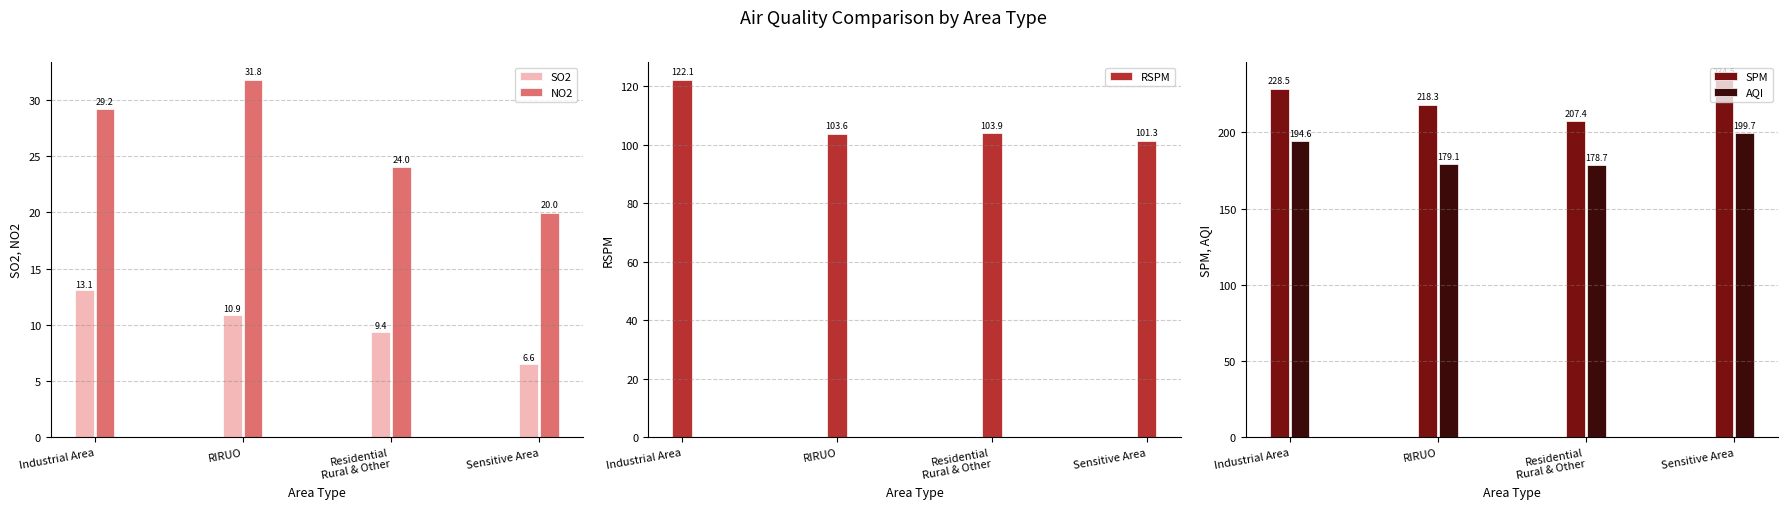

How many data points does each series have?

4